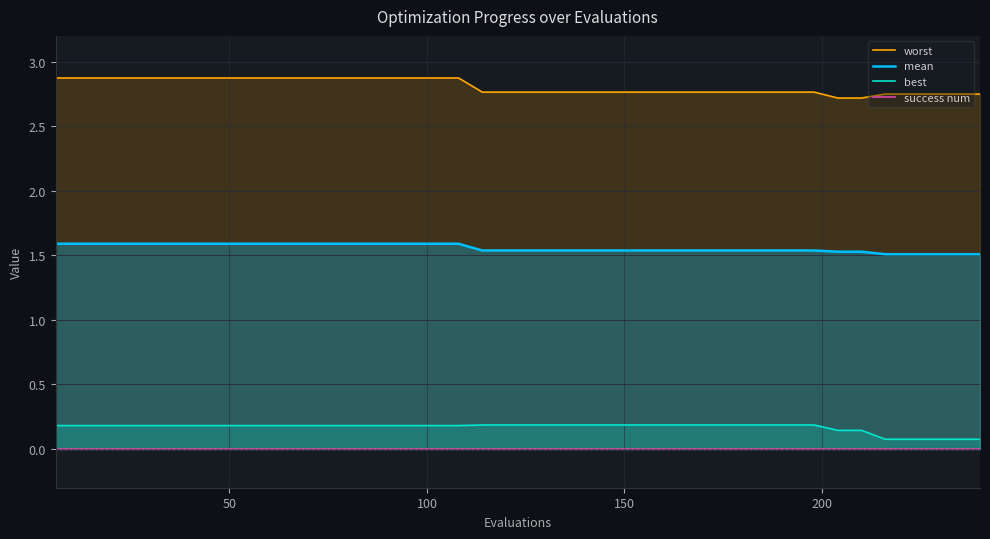

What are all the series names shown in the legend?

worst, mean, best, success num